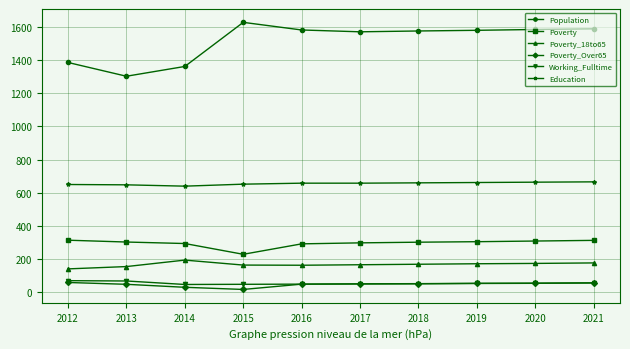

At which category does the chart reach its peak across all series?

2015